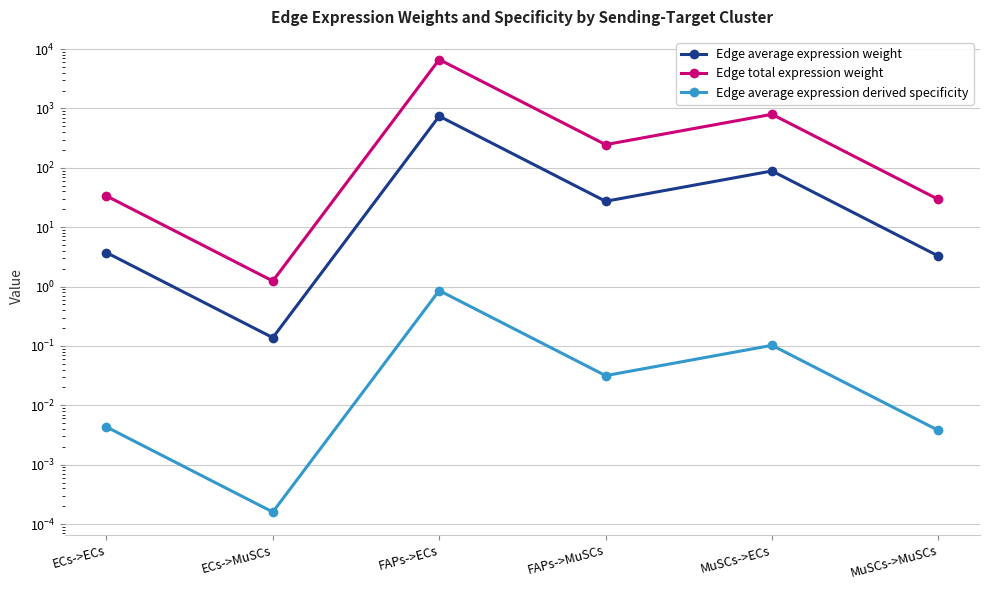

What position from the right is FAPs->MuSCs?

3